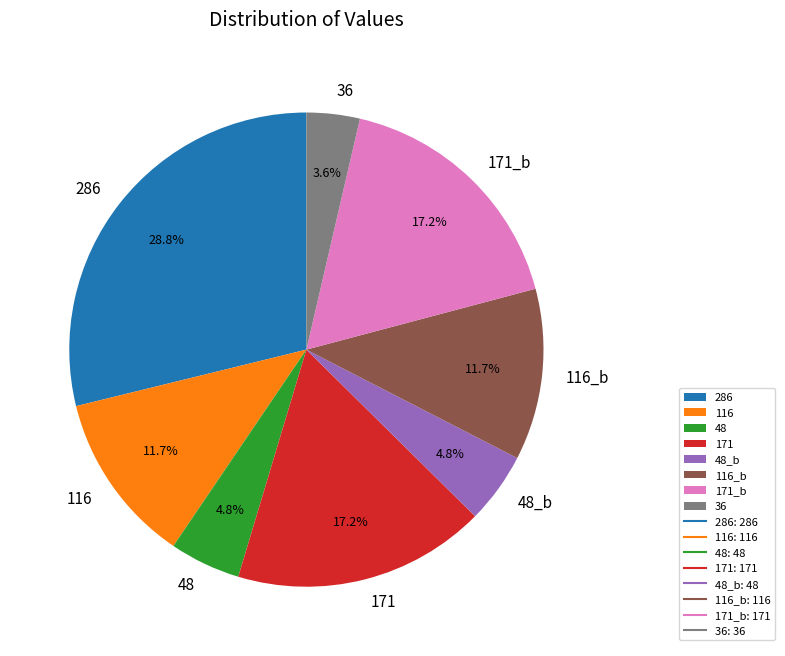

What percentage do 116 and 48 together represent?

16.5%